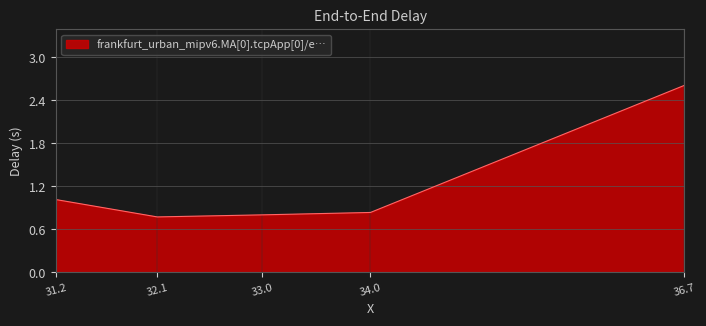

Does the chart display data point markers on the line(s)?

No